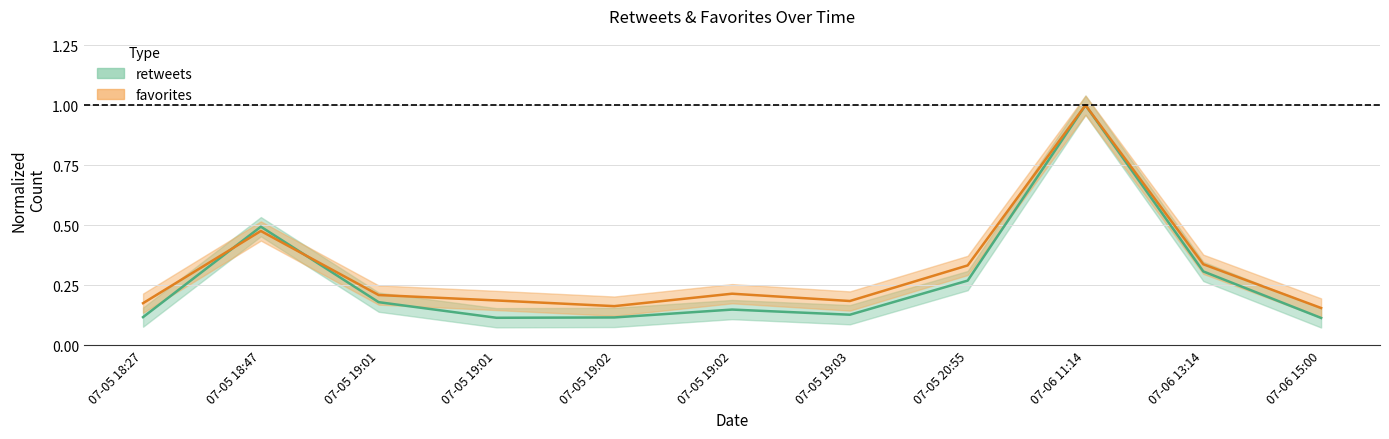

Reading right to left, extract all data points from this chart.

retweets: 0.1	0.3	1.0	0.3	0.1	0.1	0.1	0.1	0.2	0.5	0.1
favorites: 0.2	0.3	1.0	0.3	0.2	0.2	0.2	0.2	0.2	0.5	0.2